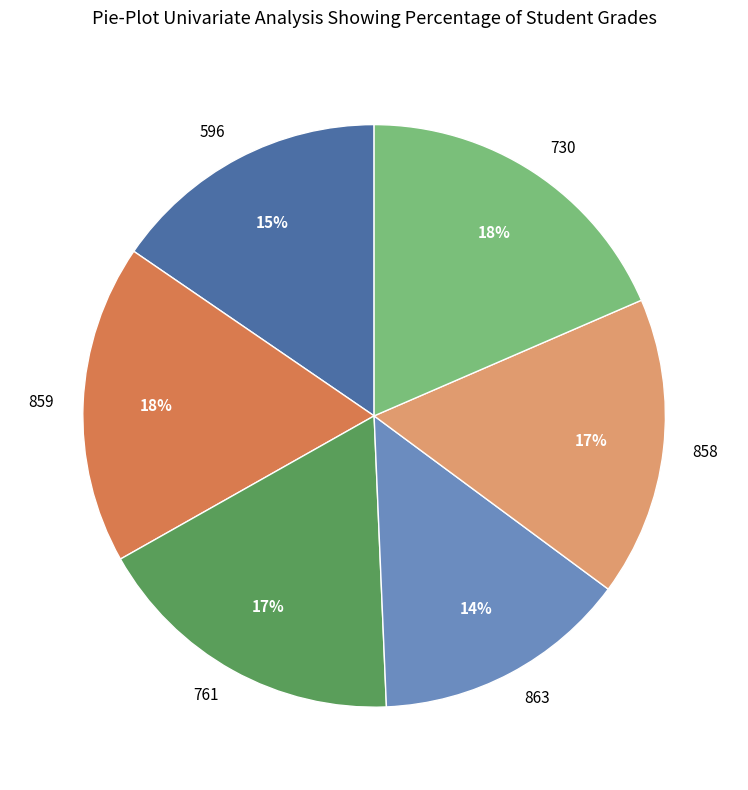

To the nearest percent, what is the difference between the largest and smallest slice percentages?

4%